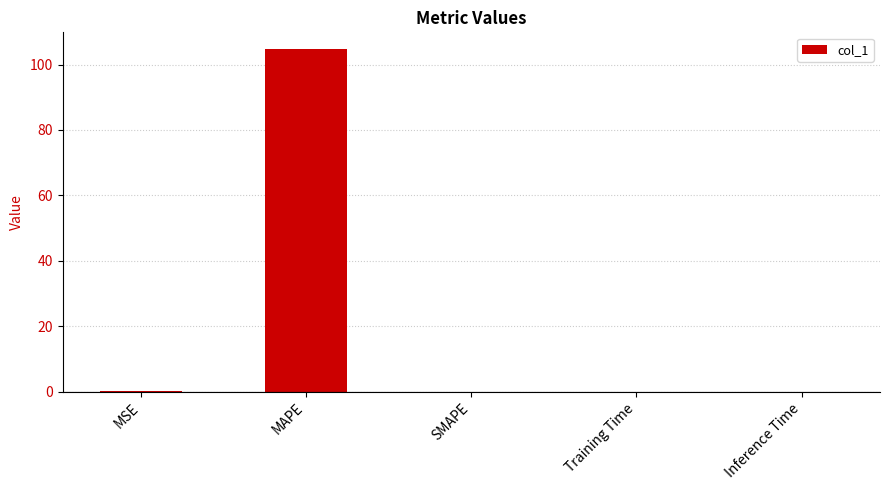

Are the bars grouped side by side (vs. stacked)?

No